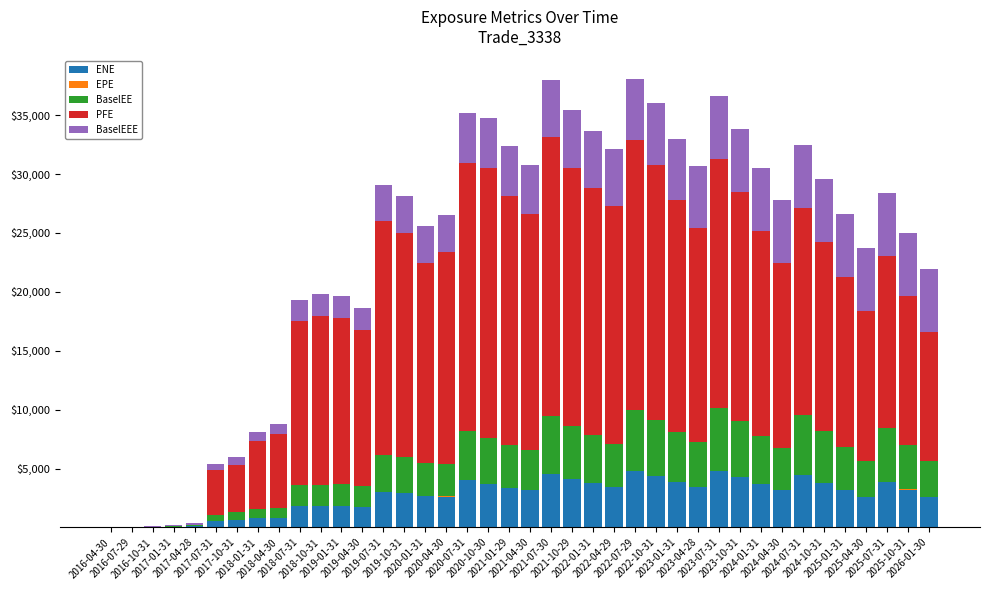

Are the bars grouped side by side (vs. stacked)?

No